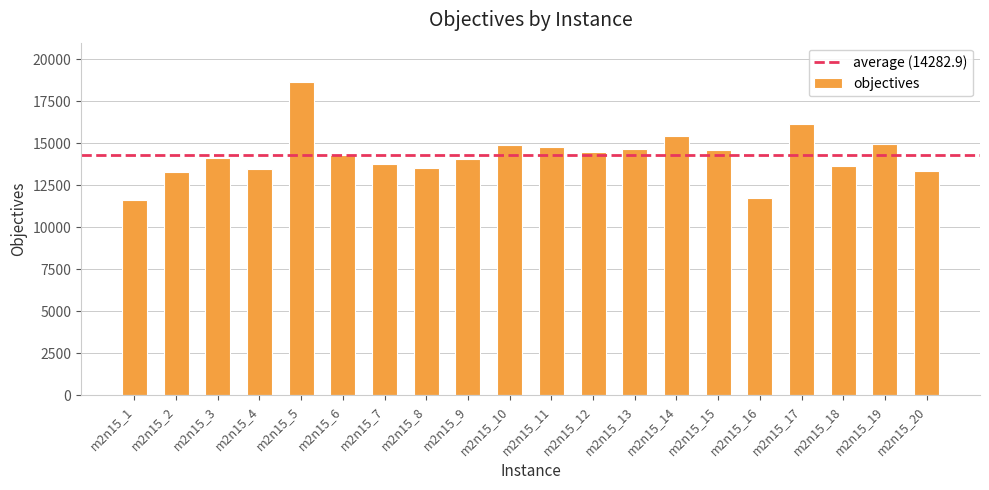

What is the greatest value displayed?

18643